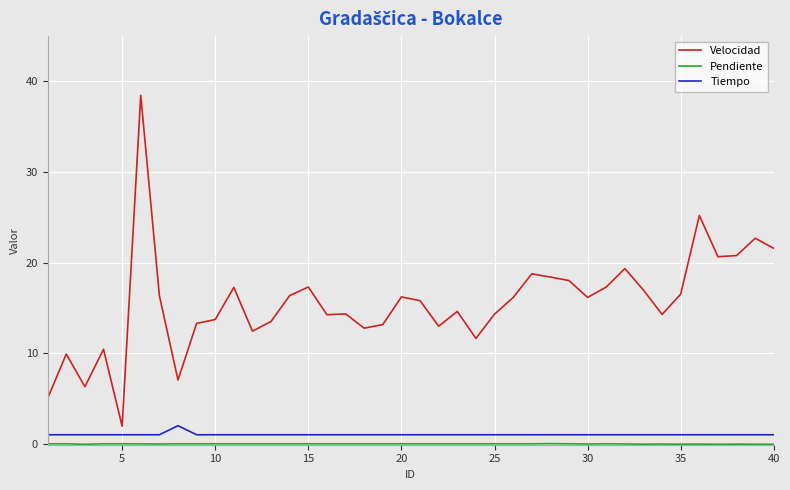

What is the difference between the maximum and minimum values in the Tiempo series?

1.0